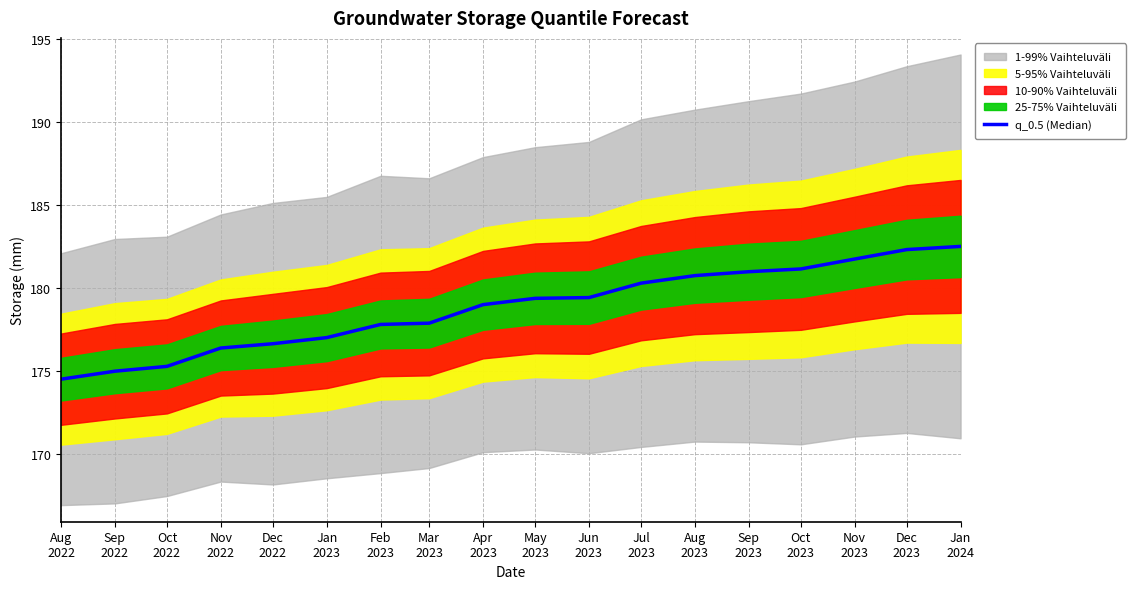

Is it true that the value at Dec
2022 is 77.4?

False